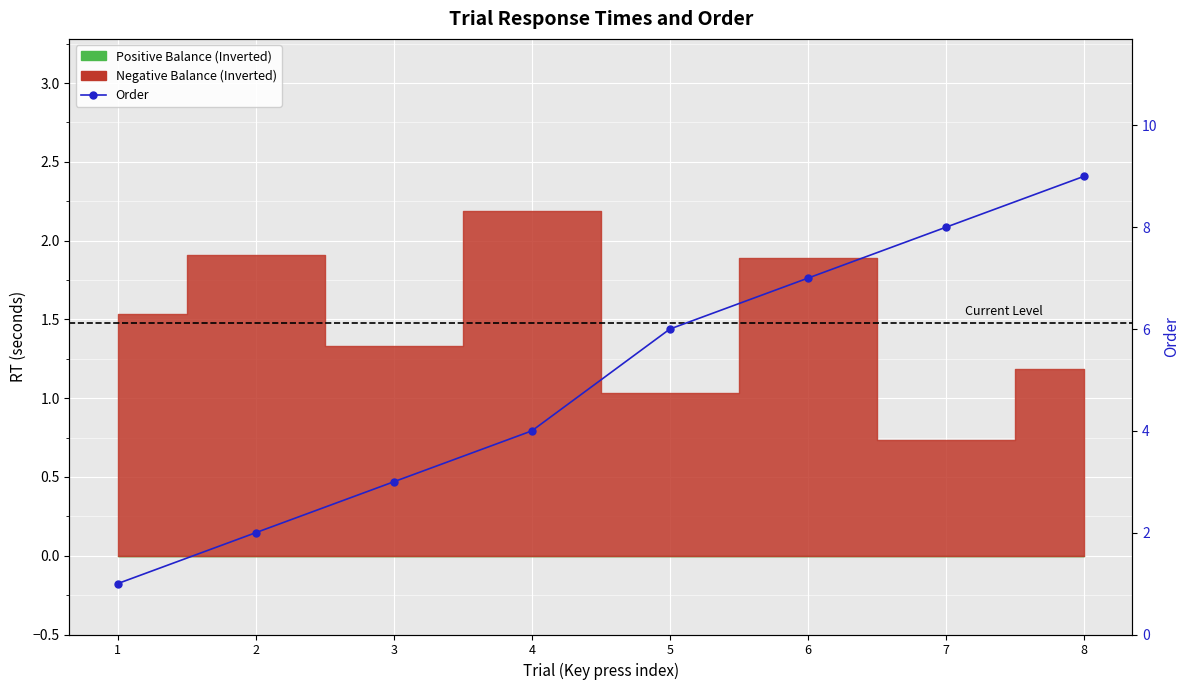

What is the change in value from 3 to 7?

+5